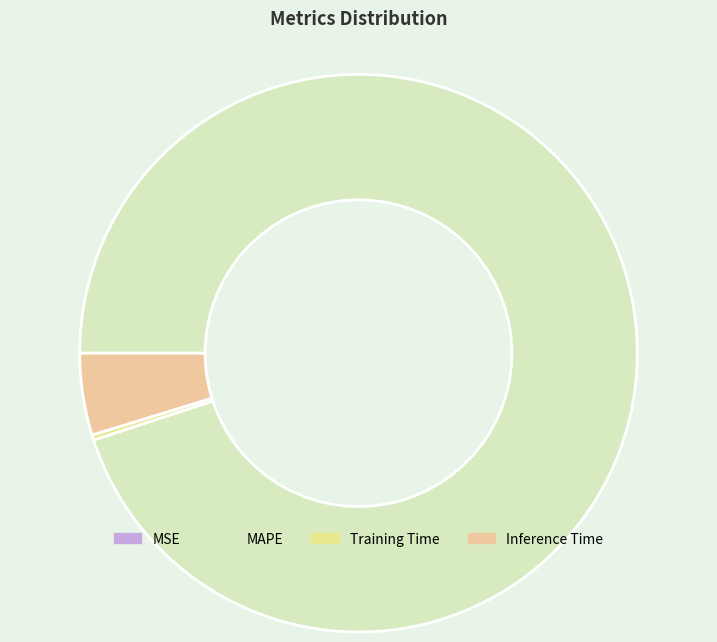

What is the total percentage of Training Time and MAPE?

95.3%